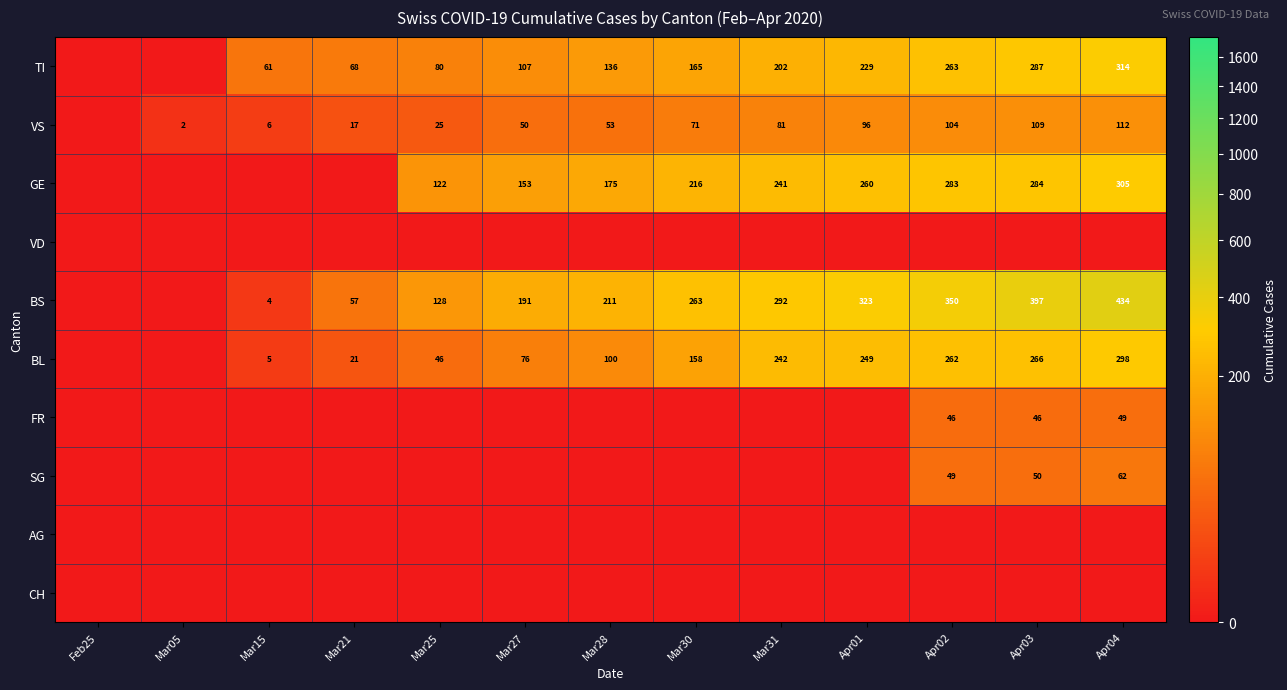

True or false: GE has a value of 31 at Mar25.

False